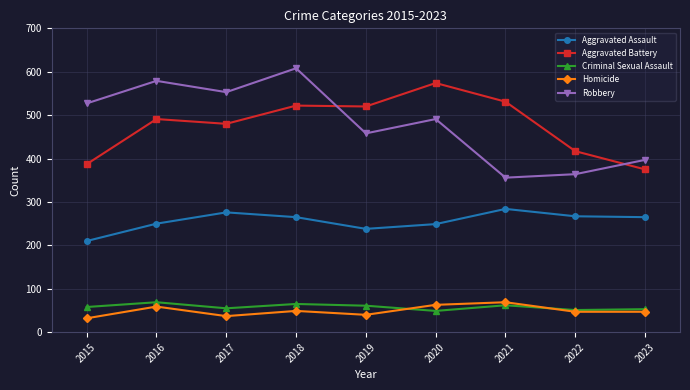

What is the value of the Aggravated Assault point at the 6th from the left?

249